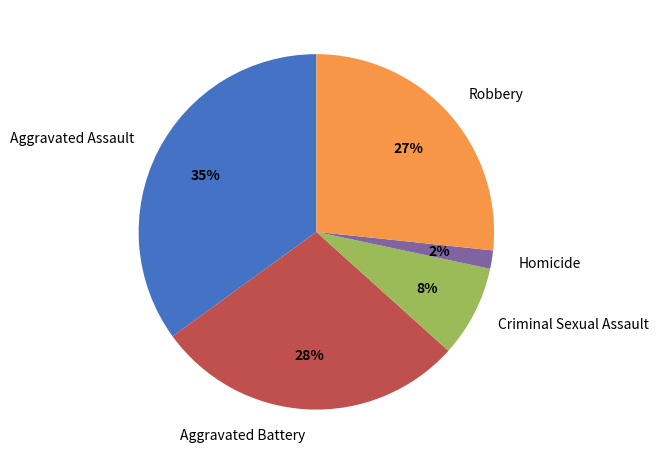

To the nearest percent, what is the combined percentage of Robbery and Aggravated Assault?

62%